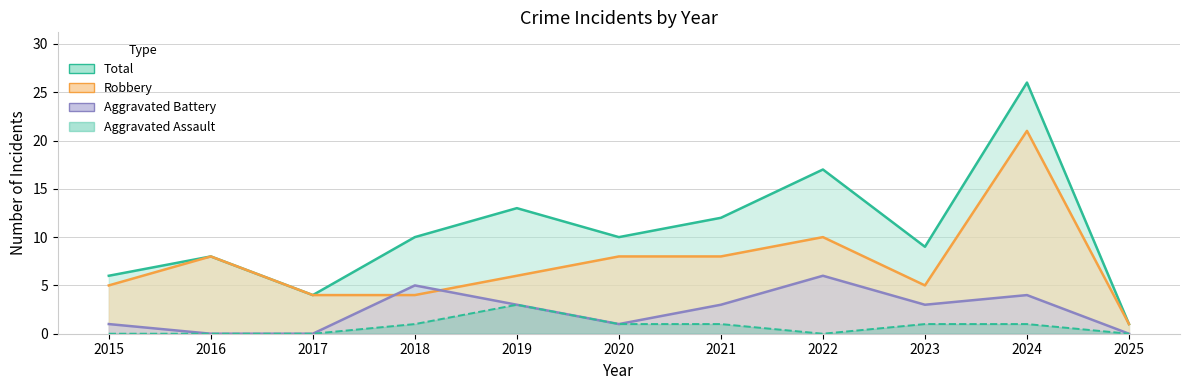

What is the average value of the Aggravated Battery series?

2